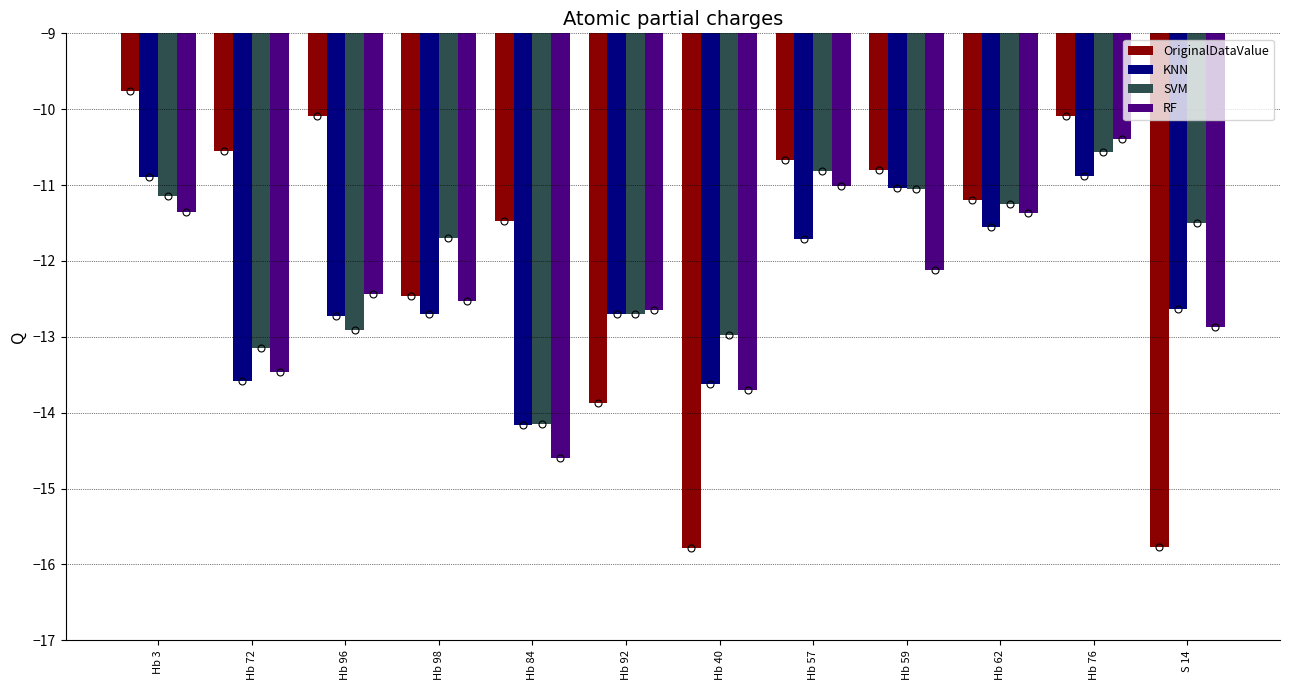

What is the value of the KNN bar at the 2nd from the left?

-13.6